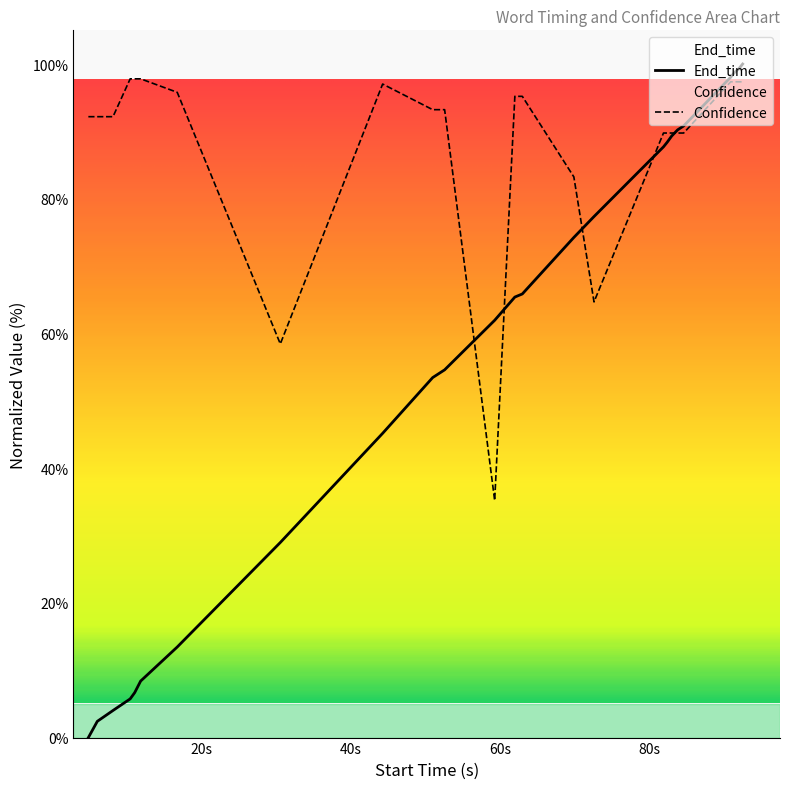

At which category does Confidence reach its first local valley?

30.6